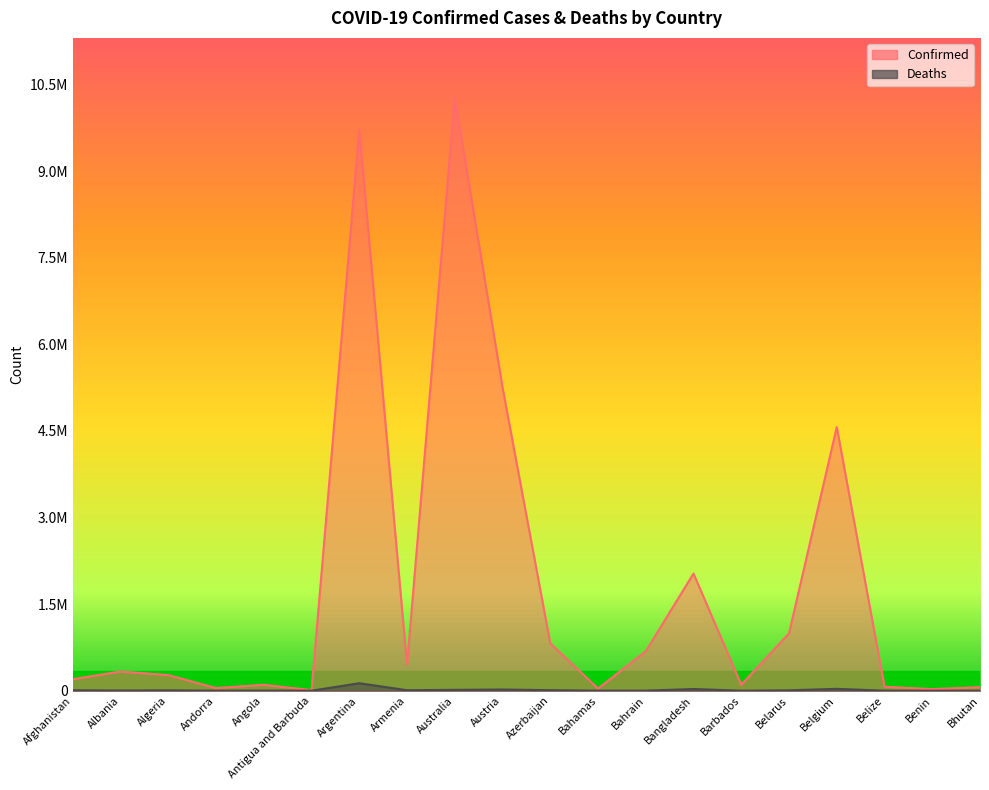

What position from the right is Belarus?

5